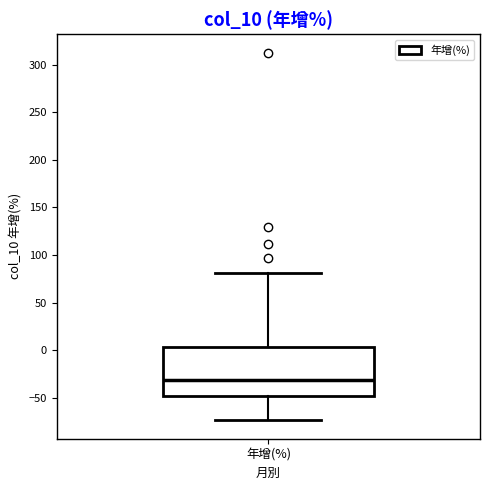

Transcribe this box plot: give where the median line is, the range the box spans, and where the two whiskers end, as read against the y-axis. The values are not printed on the chart, so give them approximately, as read against the axis.

median -30, box -50 to 5, whiskers -75 to 80